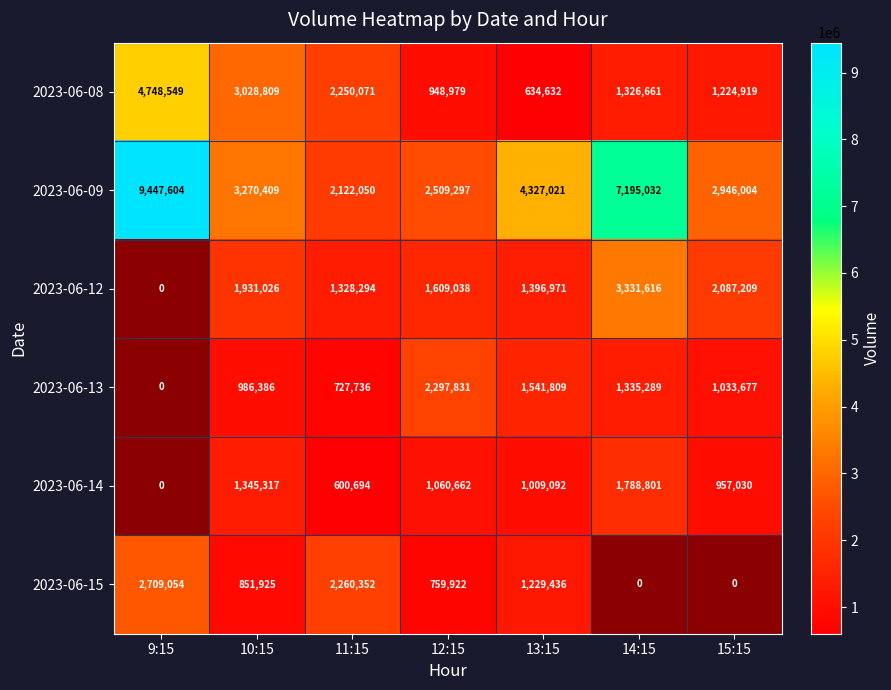

List the labels in order of 2023-06-08 value, smallest first.

13:15, 12:15, 15:15, 14:15, 11:15, 10:15, 9:15